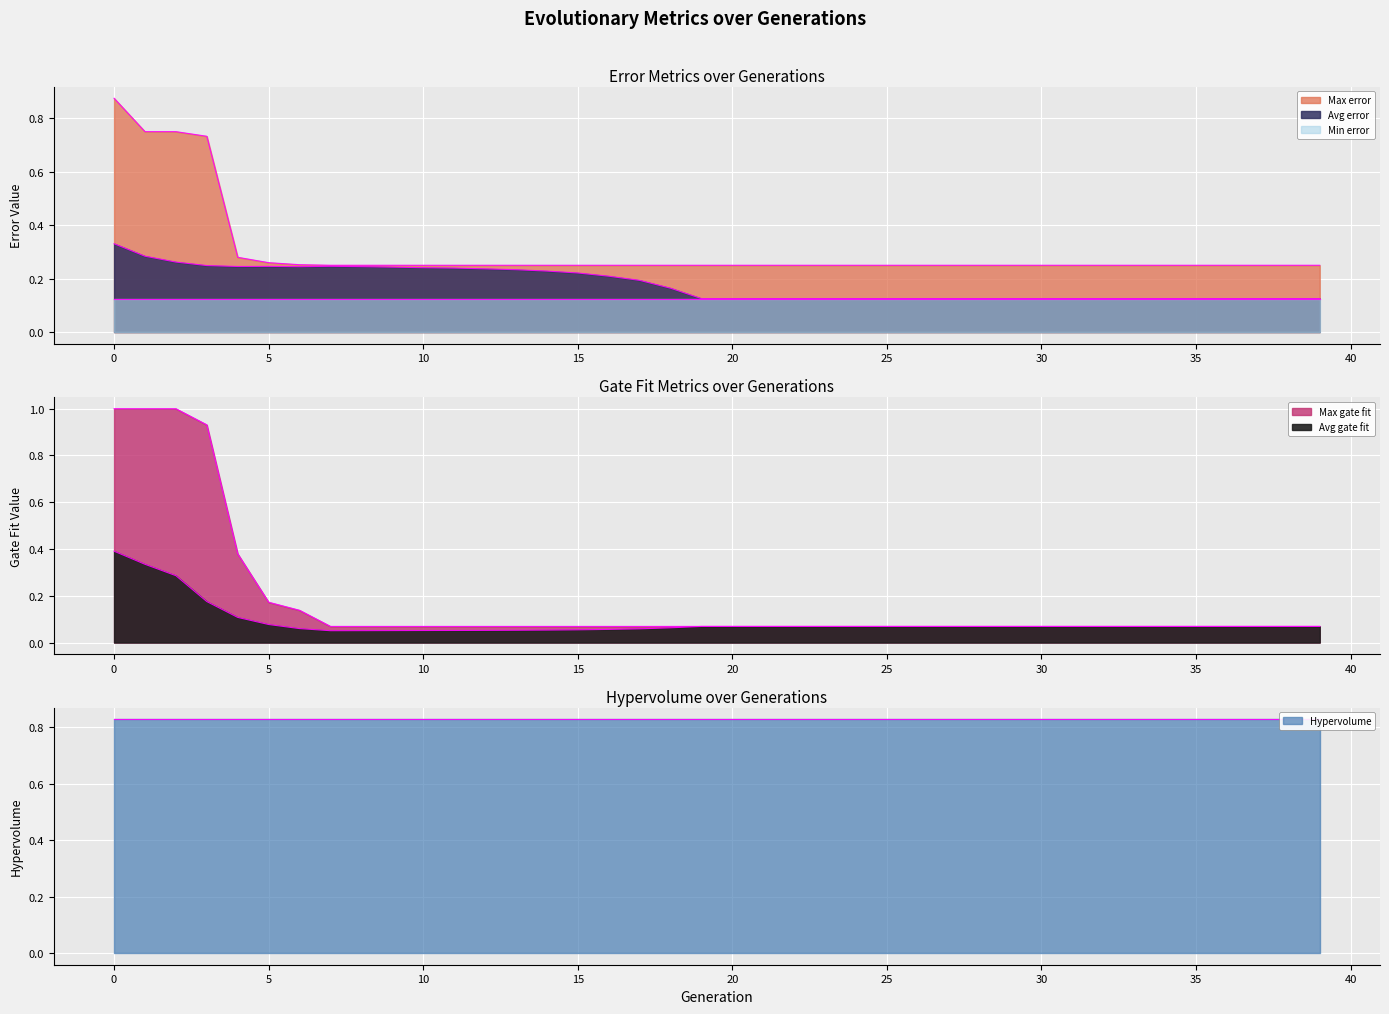

True or false: Avg gate fit and Max error cross at least once.

False